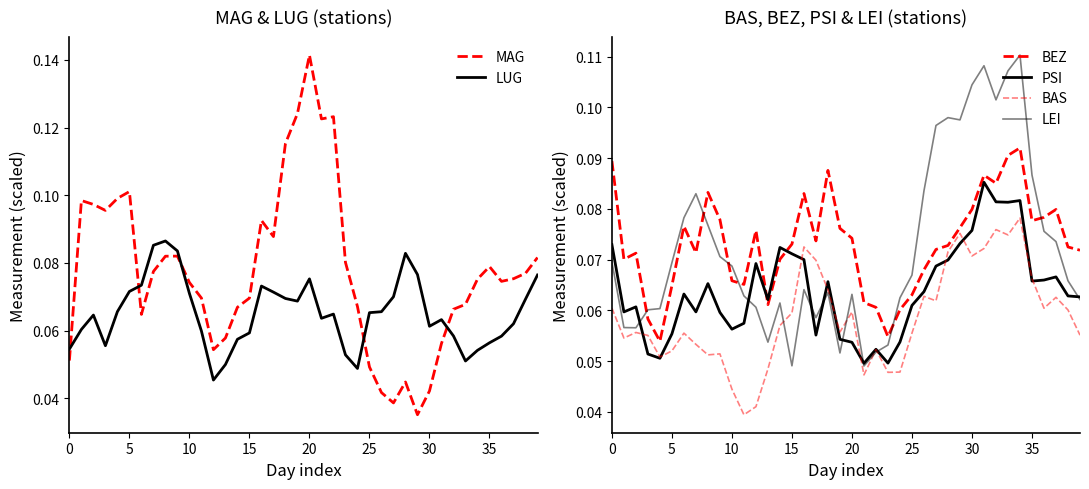

What are all the series names shown in the legend?

MAG, LUG, BEZ, PSI, BAS, LEI